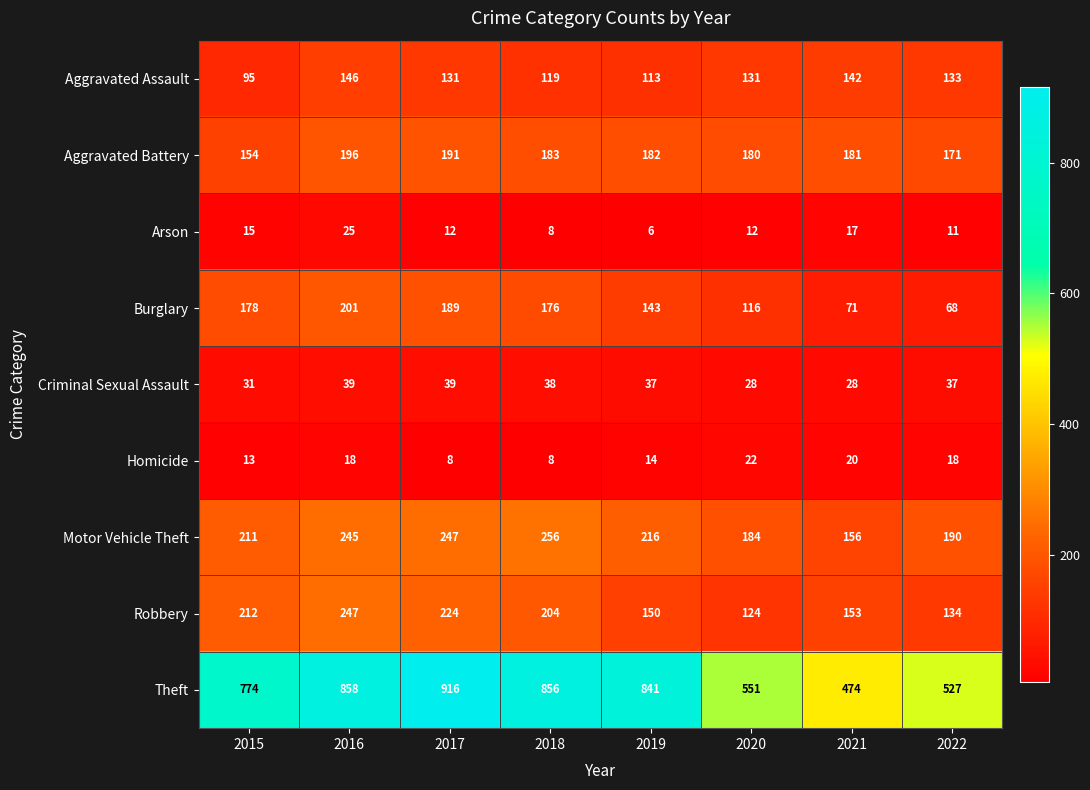

Which label corresponds to the largest value in the chart?

2017